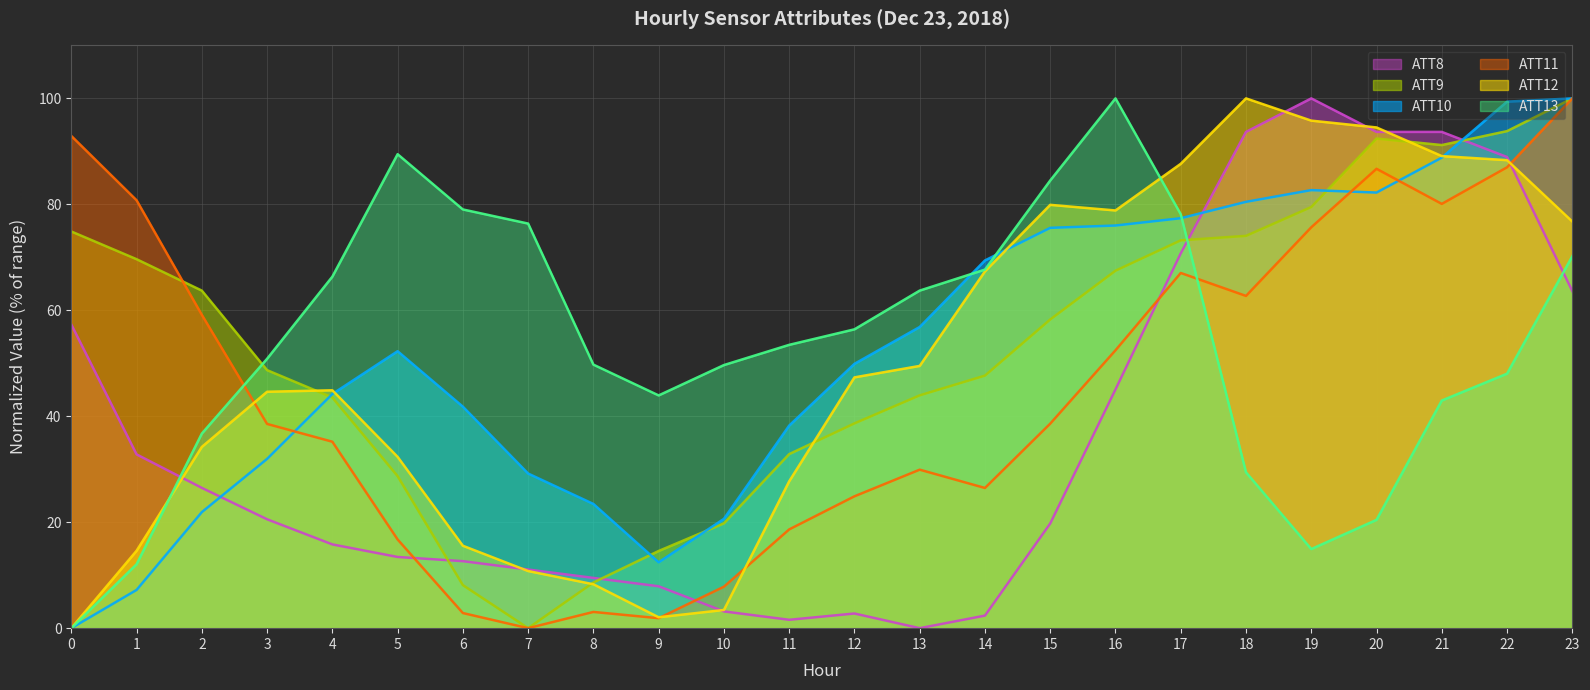

What are all the series names shown in the legend?

ATT8 (line), ATT9 (line), ATT10 (line), ATT11 (line), ATT12 (line), ATT13 (line)